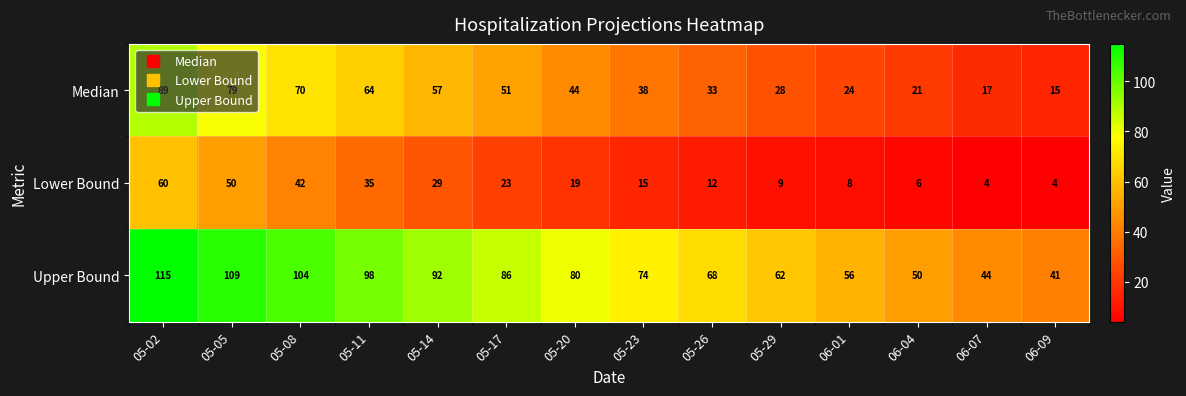

What is the difference between the Median values at 05-23 and 05-29?

10